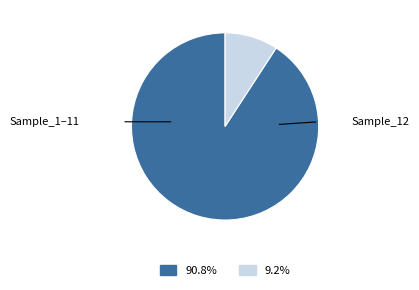

Is there a majority slice in this chart?

Yes